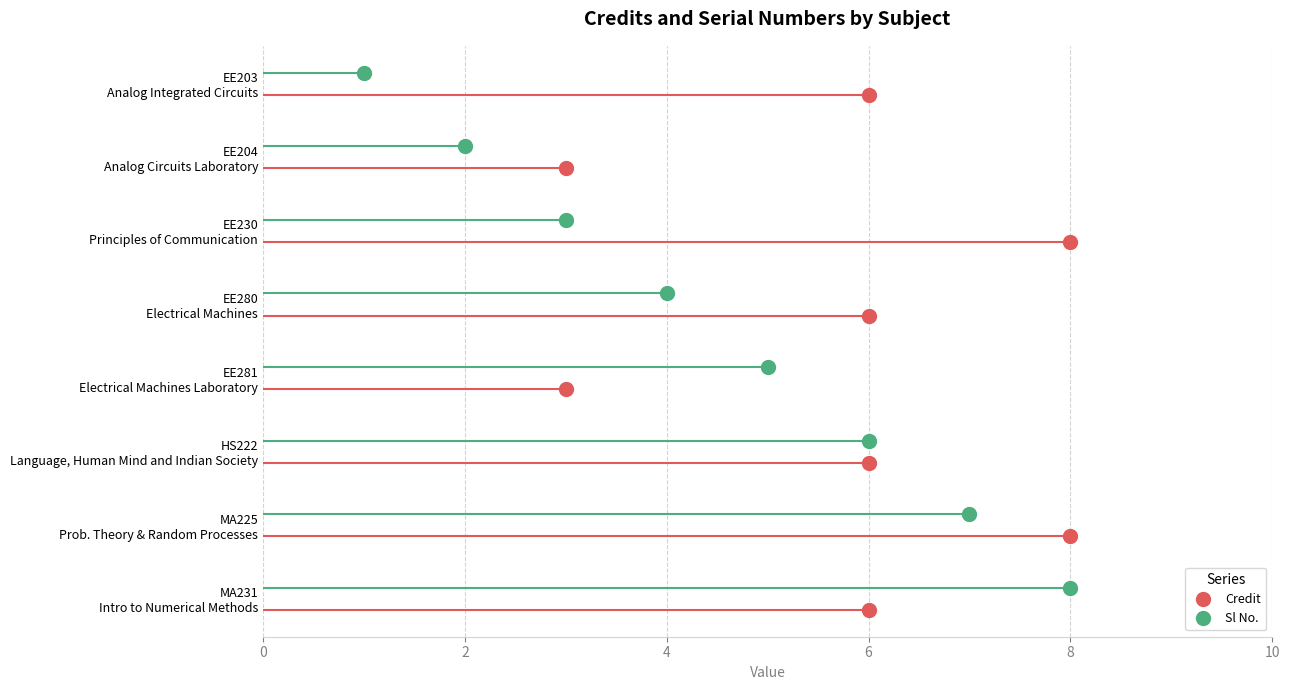

Which series has the largest range (max minus min)?

Sl No.